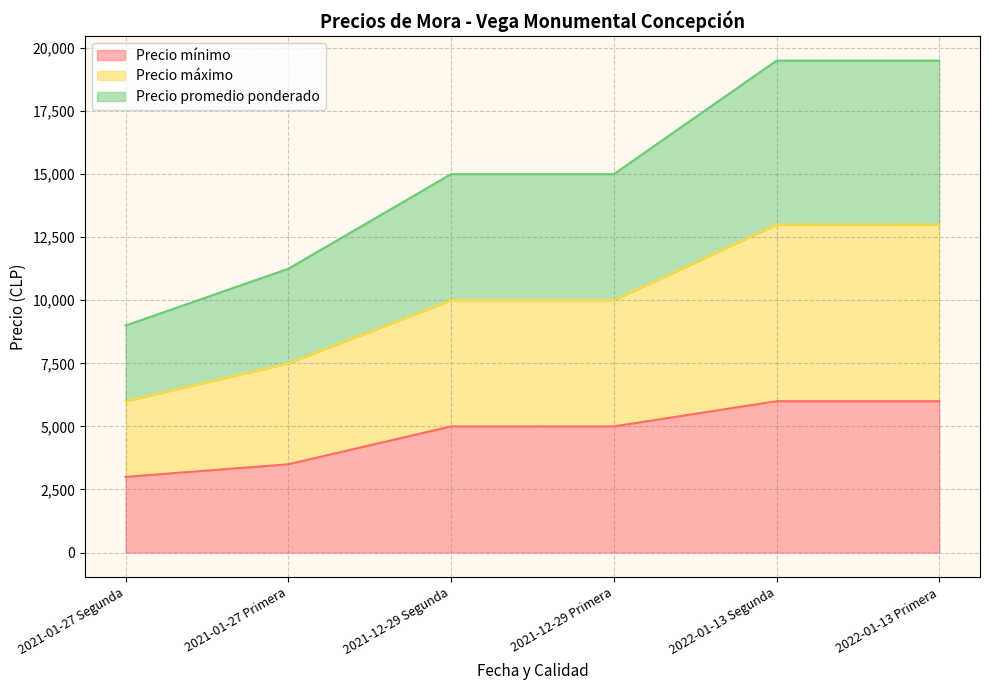

What is the total value across all series at 2021-01-27 Primera?

11250